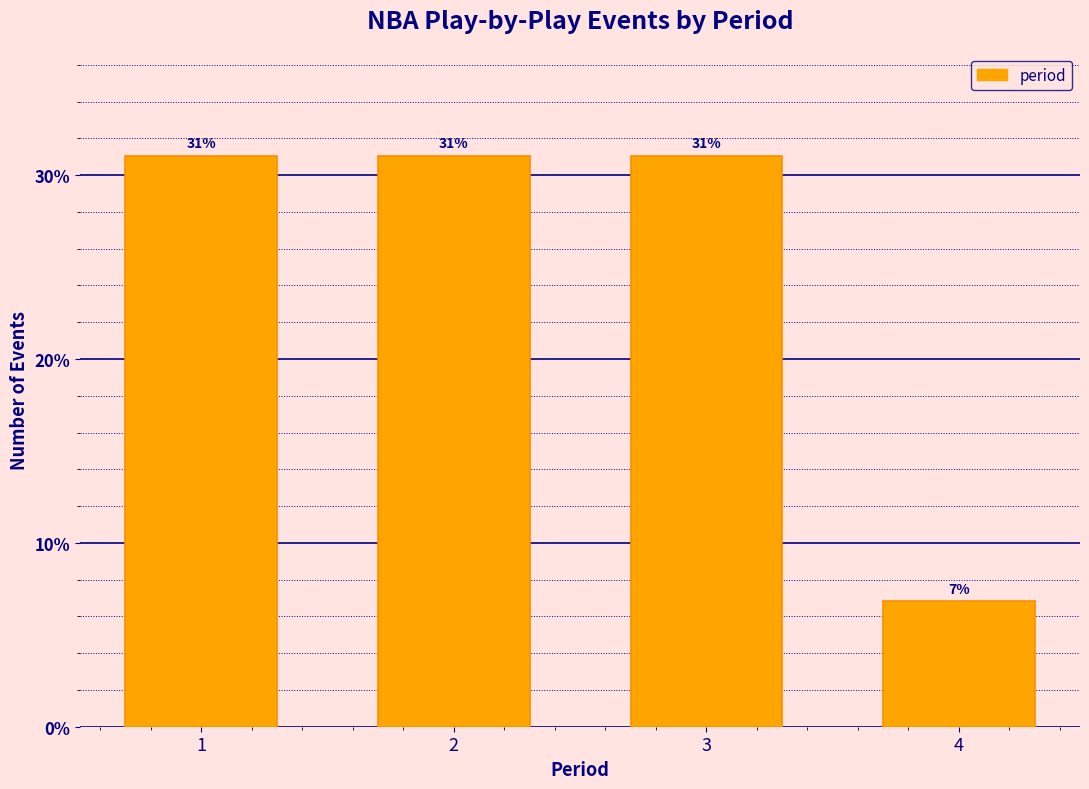

What is the approximate value at 4?

6.8